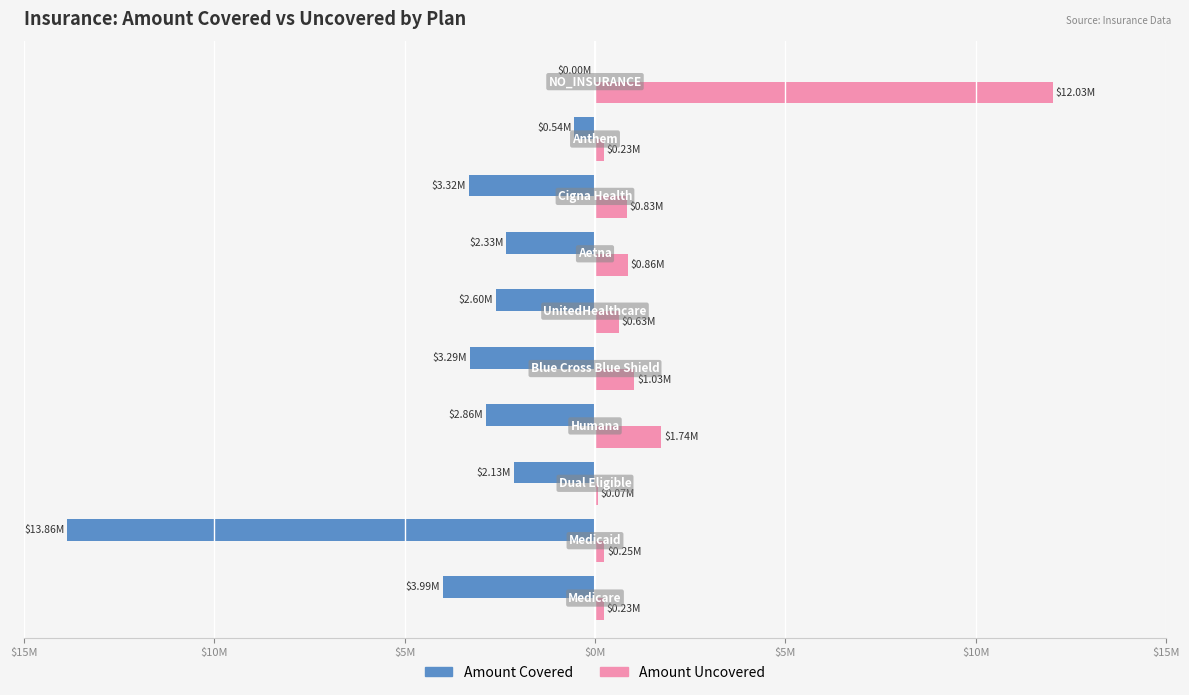

What are all the series names shown in the legend?

Amount Covered, Amount Uncovered